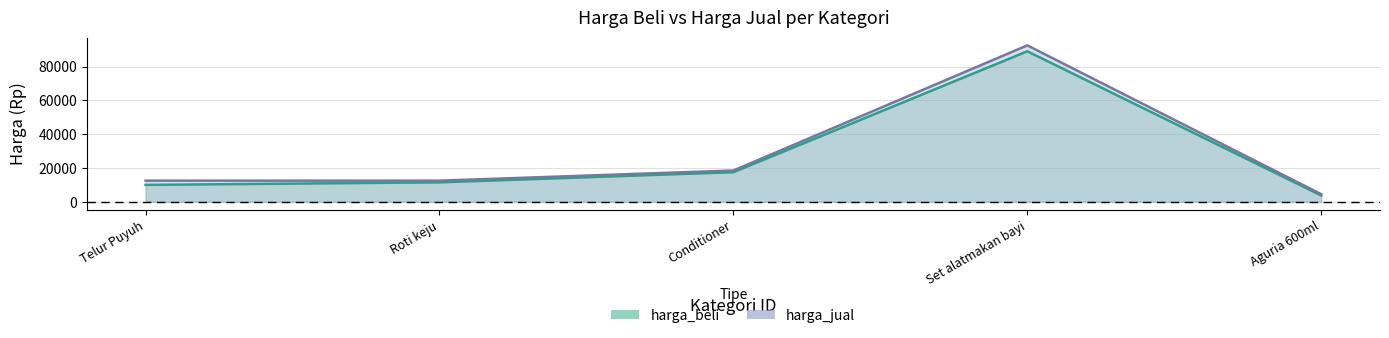

Does the chart display data point markers on the line(s)?

No